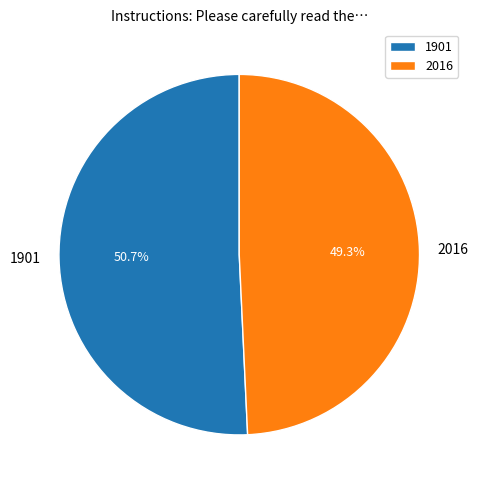

Which category accounts for the majority?

1901